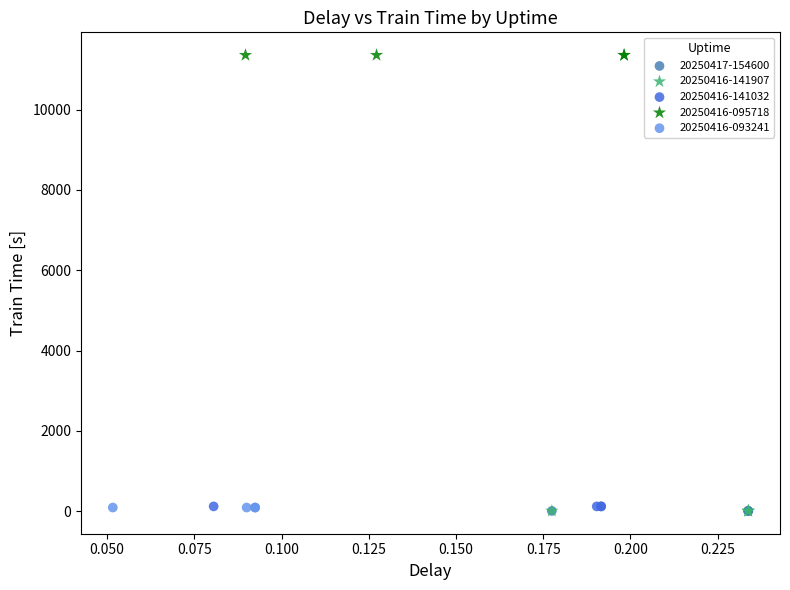

Which series reaches the maximum Y coordinate?

20250416-095718